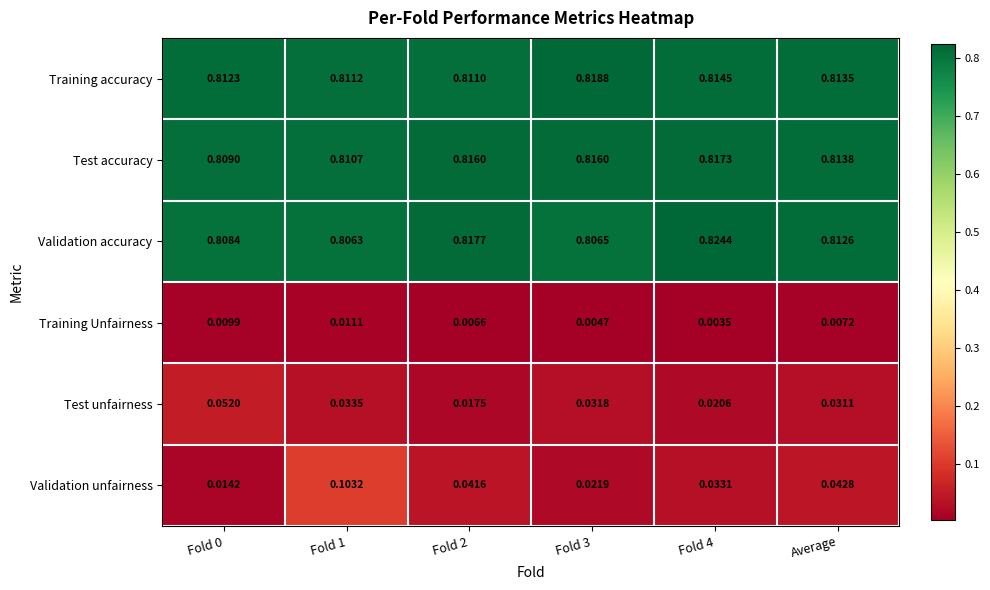

Rank the series at Fold 1 from highest to lowest value.

Training accuracy, Test accuracy, Validation accuracy, Validation unfairness, Test unfairness, Training Unfairness